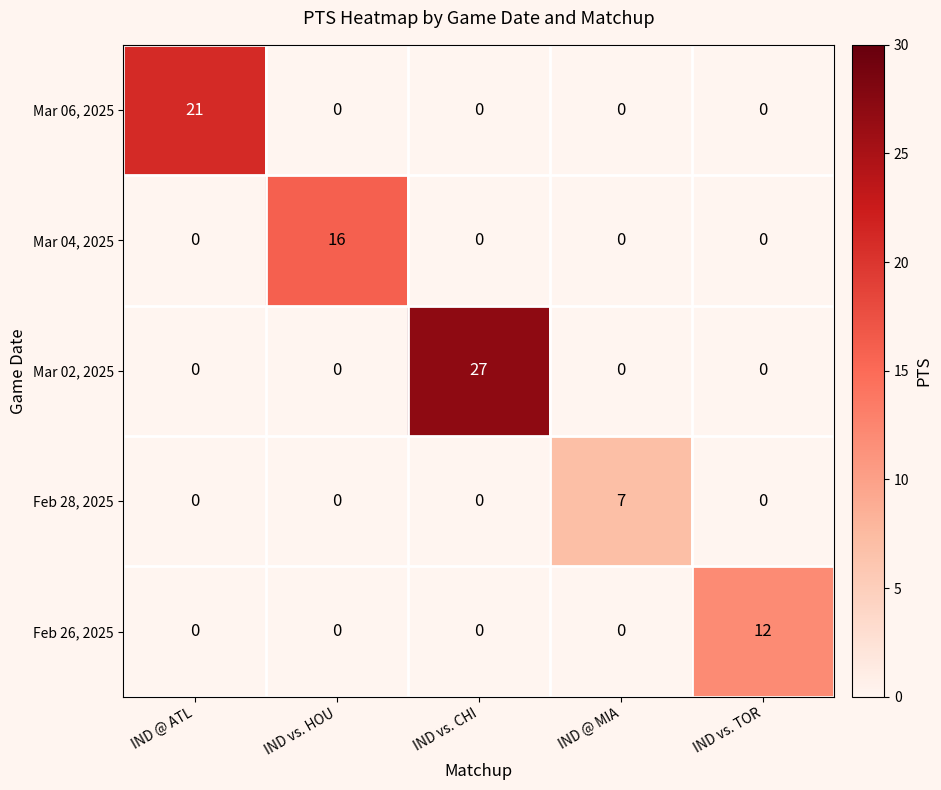

Which series changed the most between IND vs. HOU and IND vs. TOR?

Mar 04, 2025